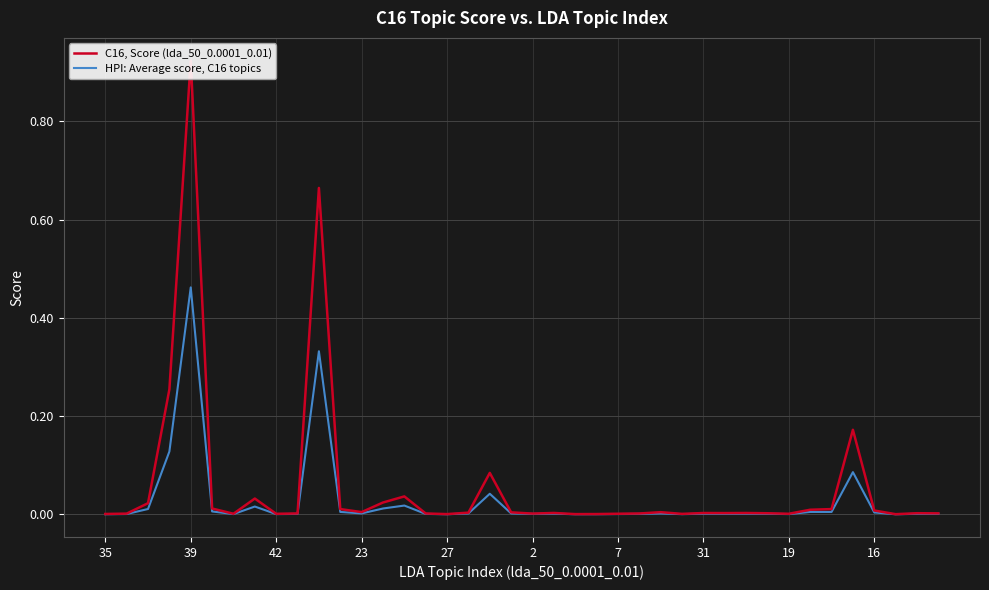

Does the chart have visible grid lines?

Yes